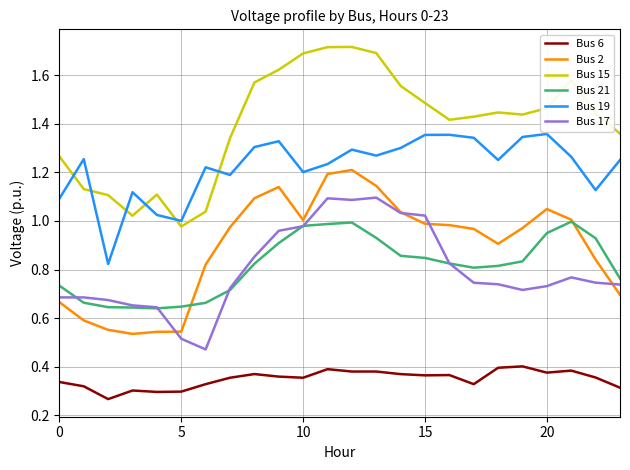

List the series in order of their peak value, highest first.

Bus 15, Bus 19, Bus 2, Bus 17, Bus 21, Bus 6